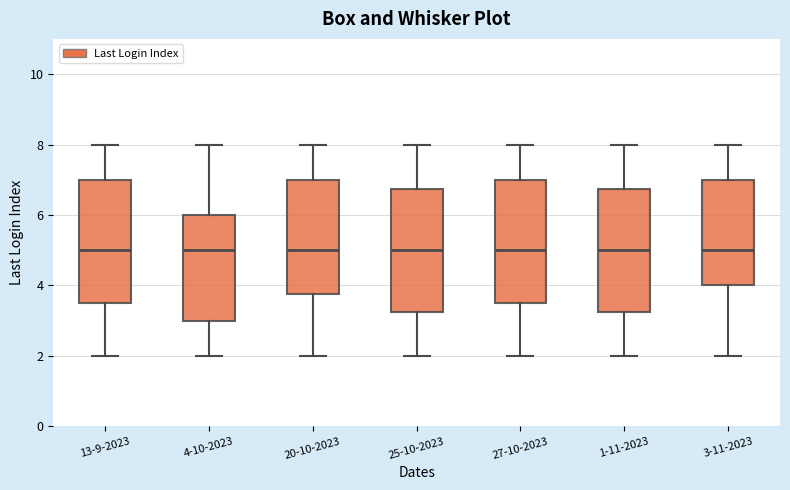

Reading left to right, transcribe this box plot: for each box, give where its median line is, the range the box spans, and where its two whiskers end, as read against the y-axis. The values are not printed on the chart, so give them approximately, as read against the axis.

13-9-2023: median 5.0, box 3.6 to 7.0, whiskers 2.0 to 8.0
4-10-2023: median 5.0, box 3.0 to 6.0, whiskers 2.0 to 8.0
20-10-2023: median 5.0, box 3.8 to 7.0, whiskers 2.0 to 8.0
25-10-2023: median 5.0, box 3.2 to 6.8, whiskers 2.0 to 8.0
27-10-2023: median 5.0, box 3.6 to 7.0, whiskers 2.0 to 8.0
1-11-2023: median 5.0, box 3.2 to 6.8, whiskers 2.0 to 8.0
3-11-2023: median 5.0, box 4.0 to 7.0, whiskers 2.0 to 8.0